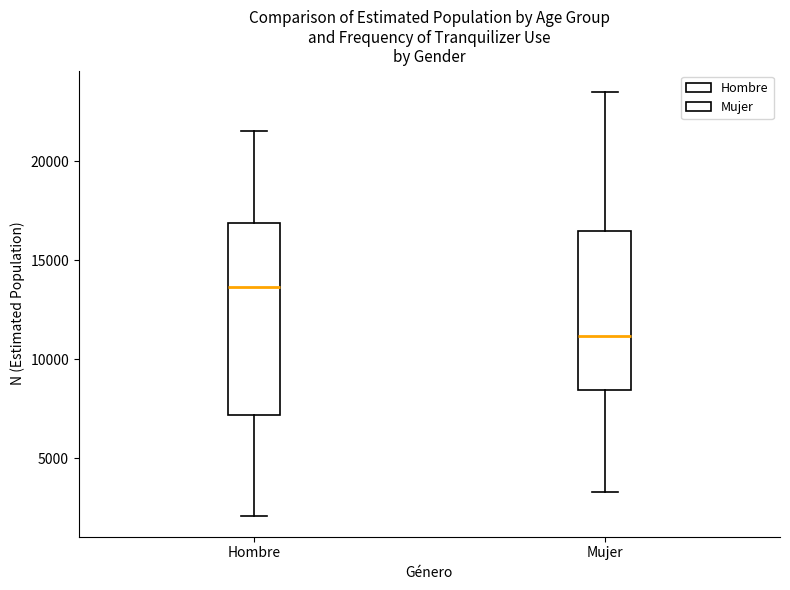

Reading left to right, transcribe this box plot: for each box, give where its median line is, the range the box spans, and where its two whiskers end, as read against the y-axis. The values are not printed on the chart, so give them approximately, as read against the axis.

Hombre: median 13500, box 7000 to 17000, whiskers 2000 to 21500
Mujer: median 11000, box 8500 to 16500, whiskers 3500 to 23500